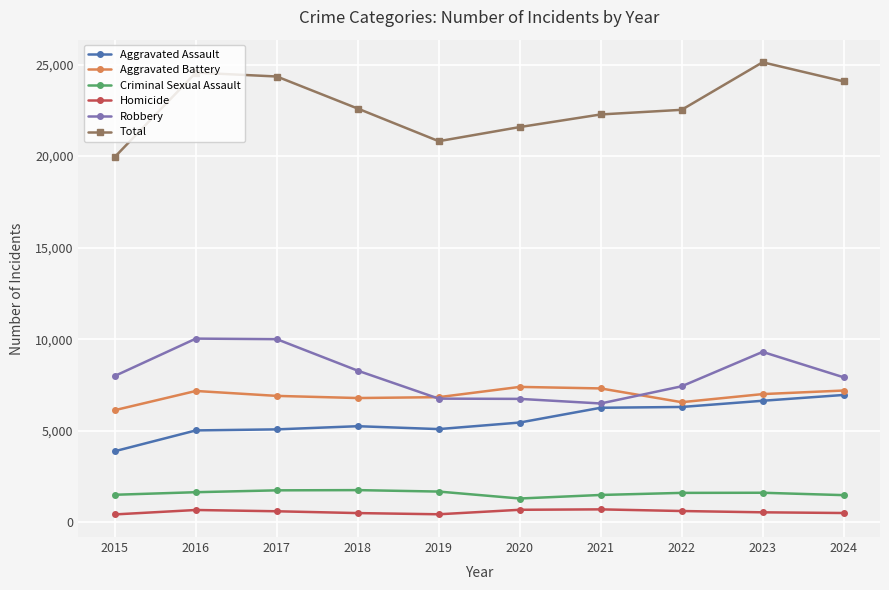

At which label does Total reach its minimum?

2015